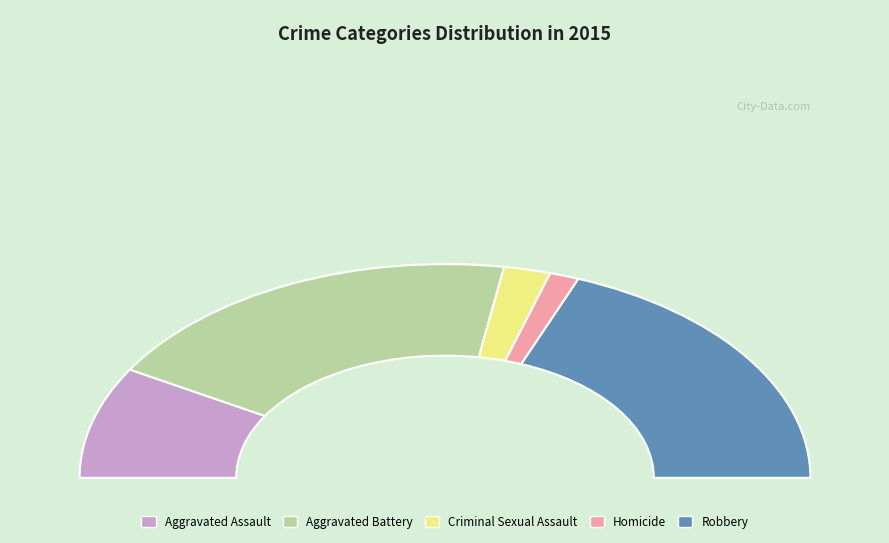

True or false: Aggravated Battery accounts for 38% of the total.

True